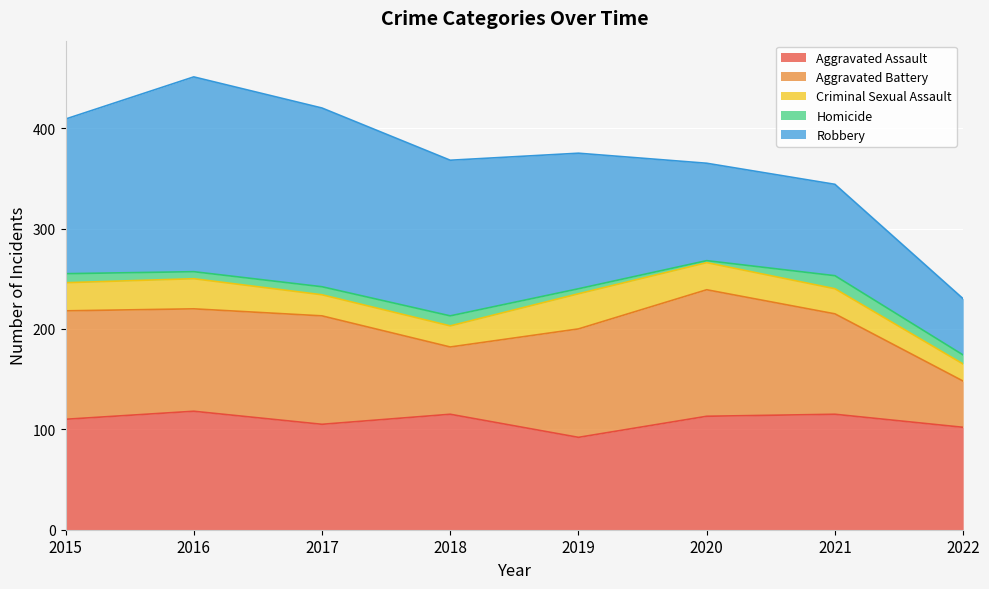

In Aggravated Assault, how many points are lower than both neighbors (excluding endpoints)?

2